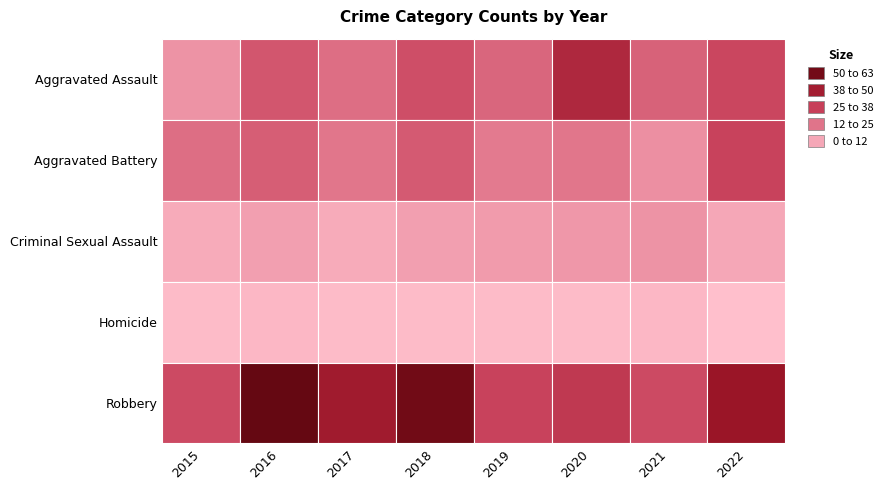

Reading right to left, what are all the values shown in this chart?

Aggravated Assault: 2022=30	2021=23	2020=40	2019=22	2018=28	2017=20	2016=26	2015=11
Aggravated Battery: 2022=31	2021=12	2020=18	2019=17	2018=25	2017=18	2016=24	2015=20
Criminal Sexual Assault: 2022=6	2021=11	2020=10	2019=9	2018=8	2017=5	2016=8	2015=5
Homicide: 2022=0	2021=2	2020=1	2019=1	2018=1	2017=1	2016=2	2015=1
Robbery: 2022=47	2021=29	2020=34	2019=31	2018=57	2017=45	2016=60	2015=29